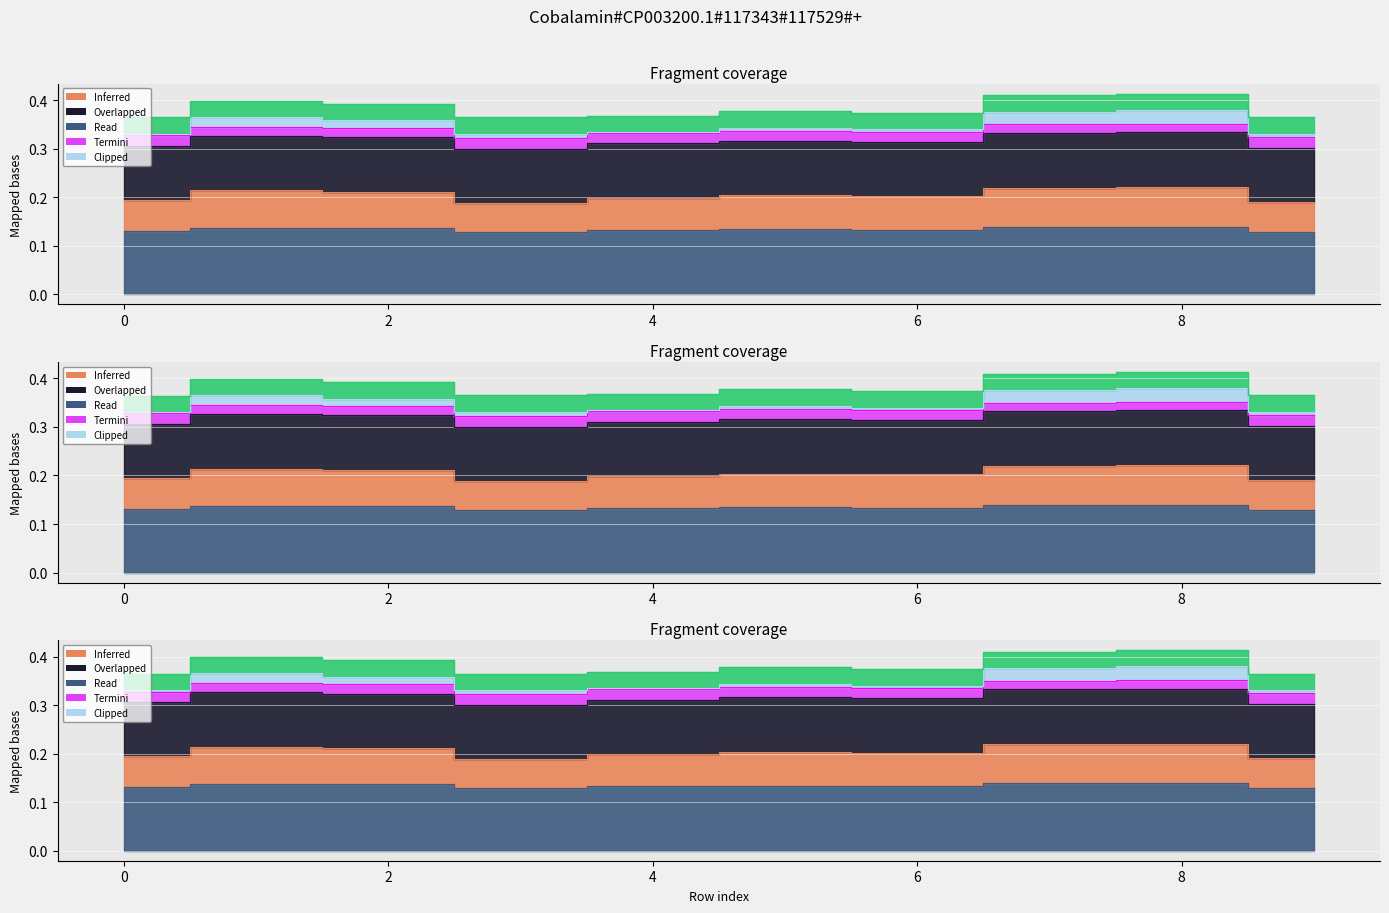

Between 9 and 3, which is larger?

9